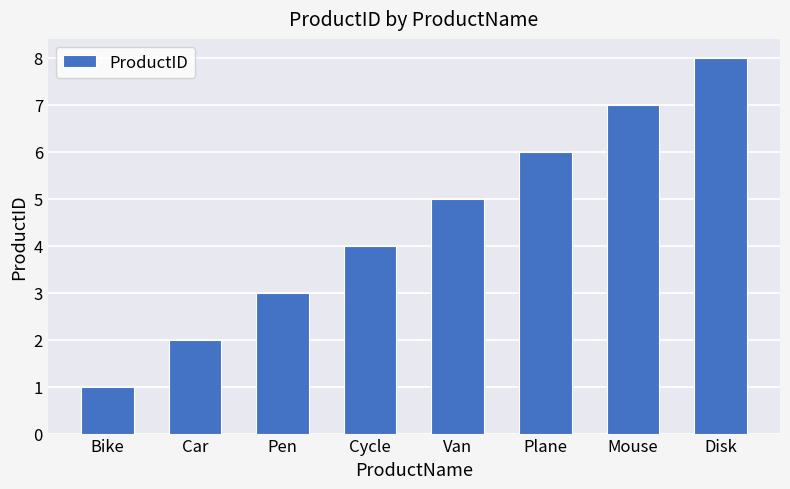

Count the values in the range 3 to 7.

5